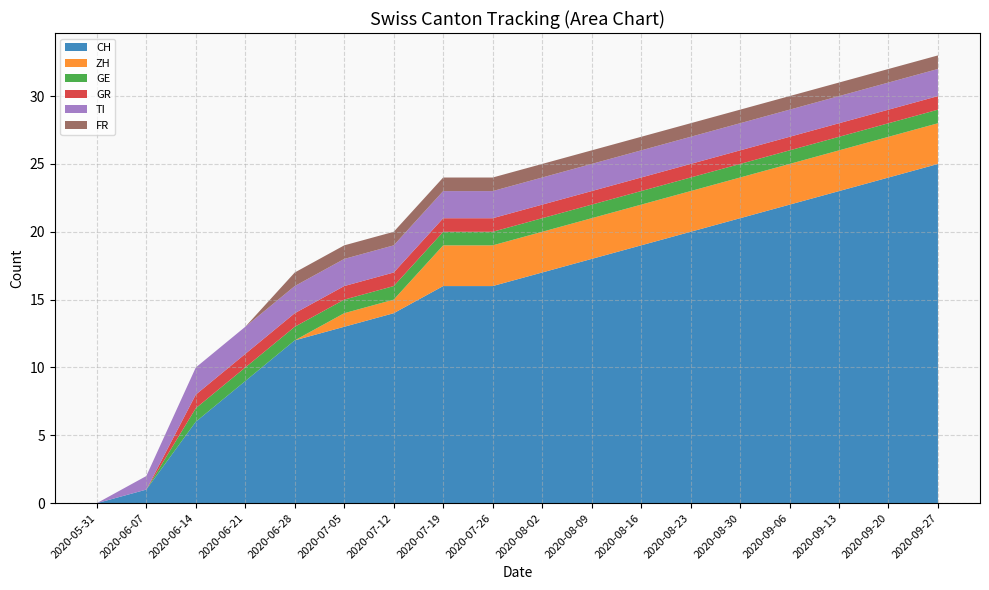

Reading left to right, what are all the values shown in this chart?

CH: 2020-05-31=0	2020-06-07=1	2020-06-14=6	2020-06-21=9	2020-06-28=12	2020-07-05=13	2020-07-12=14	2020-07-19=16	2020-07-26=16	2020-08-02=17	2020-08-09=18	2020-08-16=19	2020-08-23=20	2020-08-30=21	2020-09-06=22	2020-09-13=23	2020-09-20=24	2020-09-27=25
ZH: 2020-05-31=0	2020-06-07=0	2020-06-14=0	2020-06-21=0	2020-06-28=0	2020-07-05=1	2020-07-12=1	2020-07-19=3	2020-07-26=3	2020-08-02=3	2020-08-09=3	2020-08-16=3	2020-08-23=3	2020-08-30=3	2020-09-06=3	2020-09-13=3	2020-09-20=3	2020-09-27=3
GE: 2020-05-31=0	2020-06-07=0	2020-06-14=1	2020-06-21=1	2020-06-28=1	2020-07-05=1	2020-07-12=1	2020-07-19=1	2020-07-26=1	2020-08-02=1	2020-08-09=1	2020-08-16=1	2020-08-23=1	2020-08-30=1	2020-09-06=1	2020-09-13=1	2020-09-20=1	2020-09-27=1
GR: 2020-05-31=0	2020-06-07=0	2020-06-14=1	2020-06-21=1	2020-06-28=1	2020-07-05=1	2020-07-12=1	2020-07-19=1	2020-07-26=1	2020-08-02=1	2020-08-09=1	2020-08-16=1	2020-08-23=1	2020-08-30=1	2020-09-06=1	2020-09-13=1	2020-09-20=1	2020-09-27=1
TI: 2020-05-31=0	2020-06-07=1	2020-06-14=2	2020-06-21=2	2020-06-28=2	2020-07-05=2	2020-07-12=2	2020-07-19=2	2020-07-26=2	2020-08-02=2	2020-08-09=2	2020-08-16=2	2020-08-23=2	2020-08-30=2	2020-09-06=2	2020-09-13=2	2020-09-20=2	2020-09-27=2
FR: 2020-05-31=0	2020-06-07=0	2020-06-14=0	2020-06-21=0	2020-06-28=1	2020-07-05=1	2020-07-12=1	2020-07-19=1	2020-07-26=1	2020-08-02=1	2020-08-09=1	2020-08-16=1	2020-08-23=1	2020-08-30=1	2020-09-06=1	2020-09-13=1	2020-09-20=1	2020-09-27=1